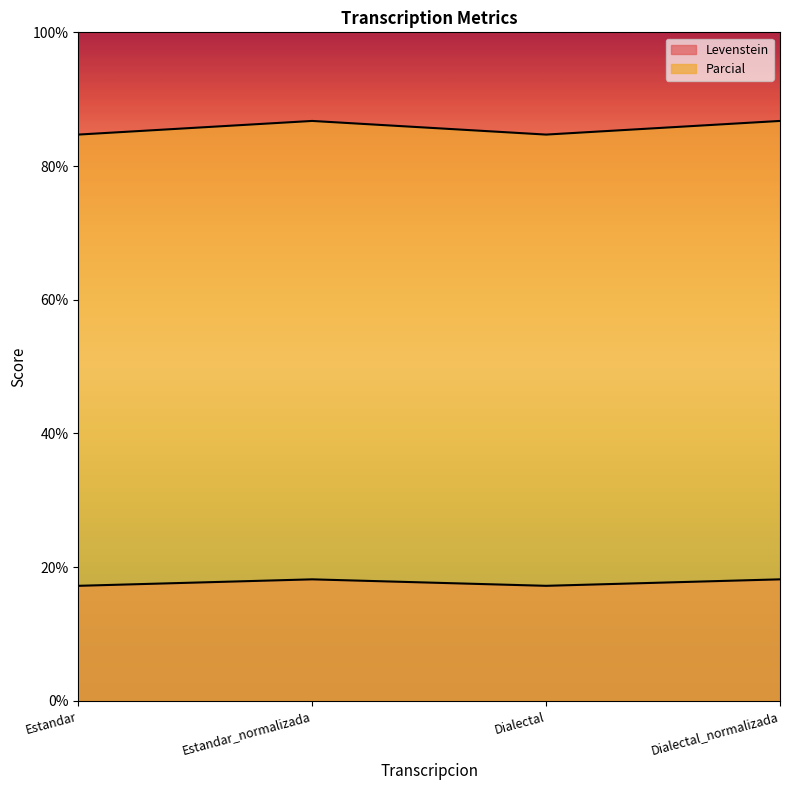

True or false: Levenstein and Parcial intersect in this chart.

False